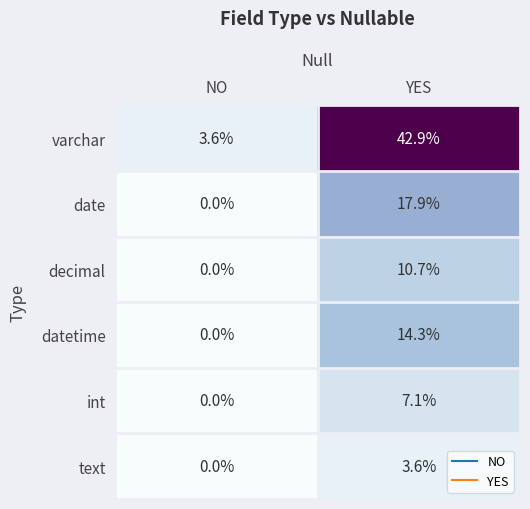

Reading left to right, list all the values displayed in this chart.

varchar: 3.6	42.9
date: 0.0	17.9
decimal: 0.0	10.7
datetime: 0.0	14.3
int: 0.0	7.1
text: 0.0	3.6